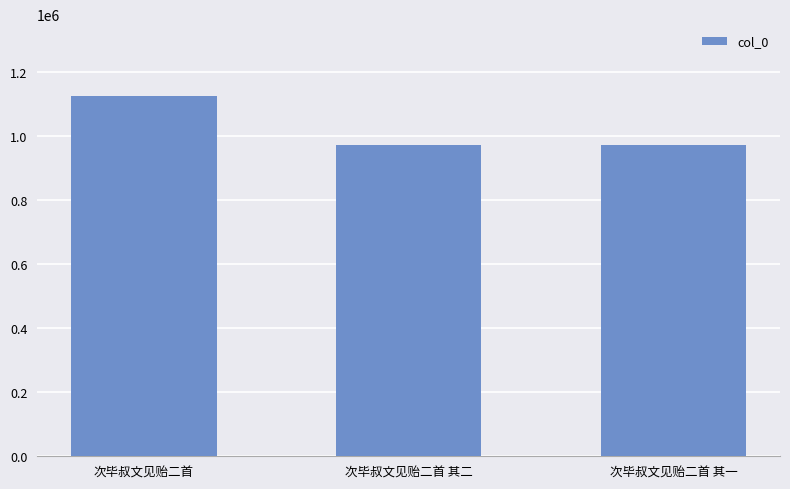

What position from the right is 次毕叔文见贻二首 其二?

2